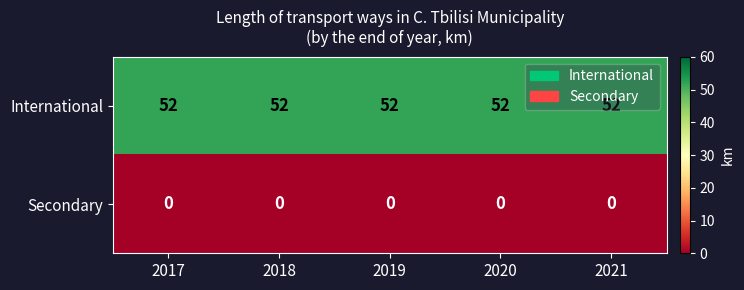

Which series has the largest total across all categories?

International